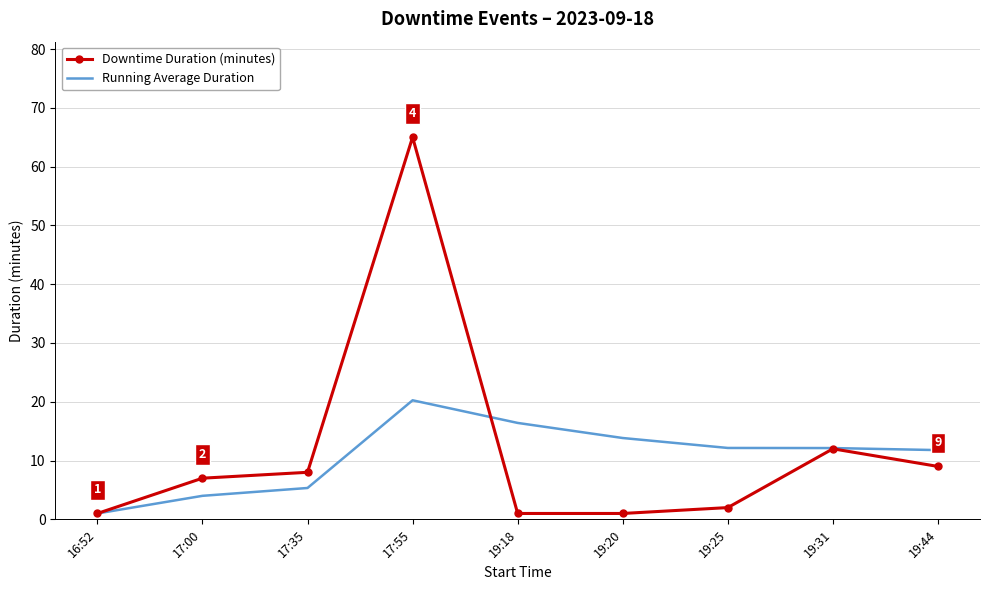

What is the sum of all Running Average Duration values?

96.9